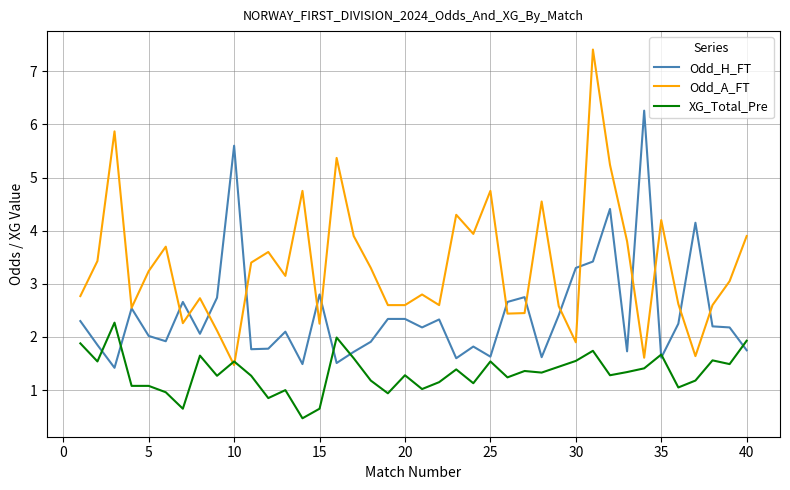

What is the maximum value for Odd_H_FT?

6.3